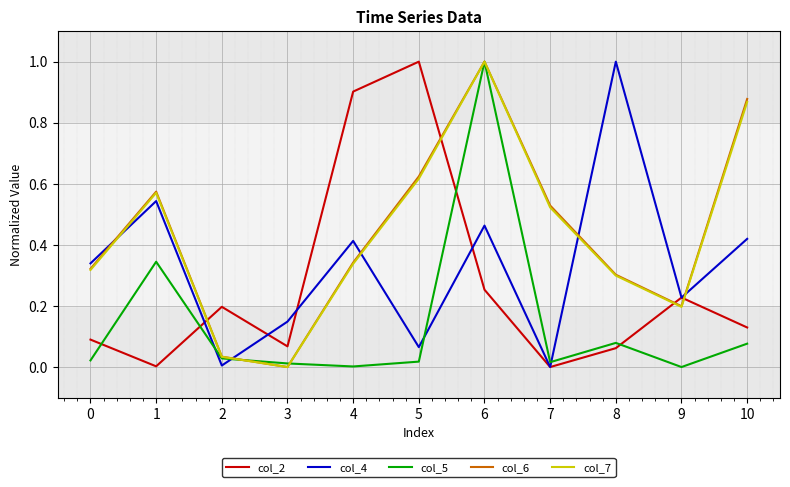

Which category has the highest value in the col_4 series?

8